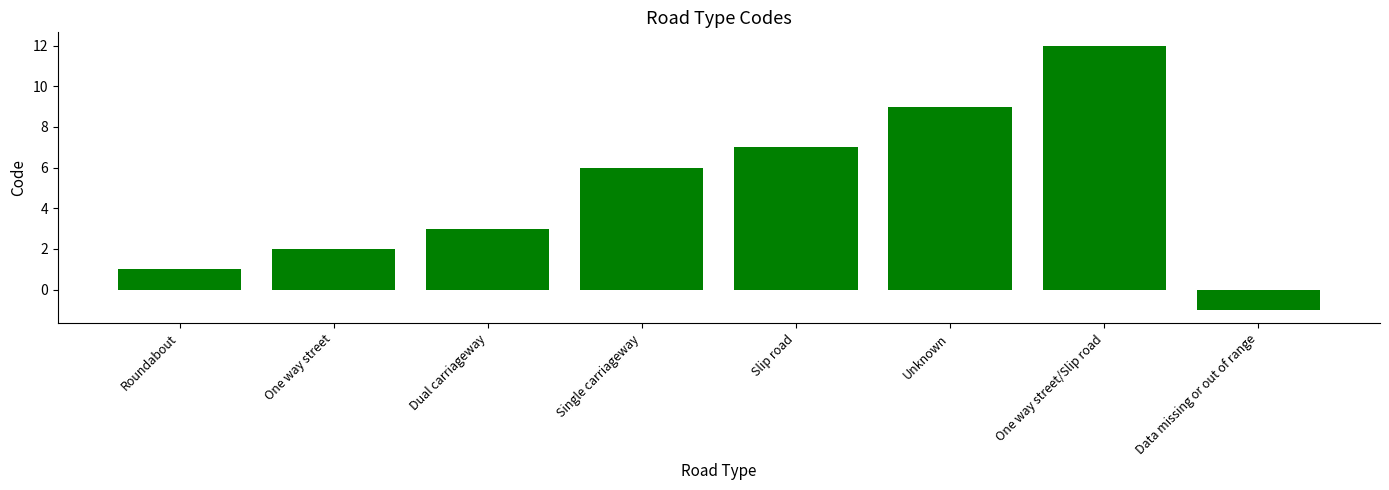

Rank the categories by value from highest to lowest.

One way street/Slip road, Unknown, Slip road, Single carriageway, Dual carriageway, One way street, Roundabout, Data missing or out of range